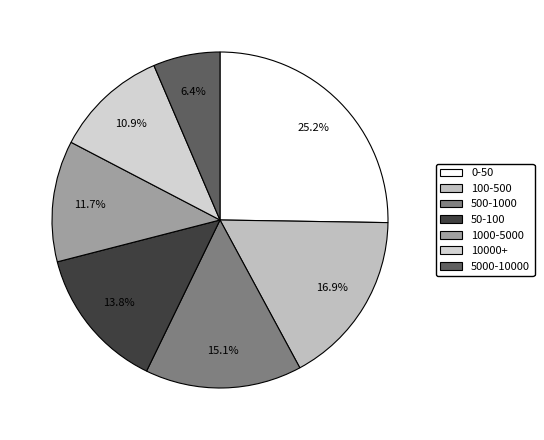

To the nearest percent, what is the difference between the largest and smallest slice percentages?

19%